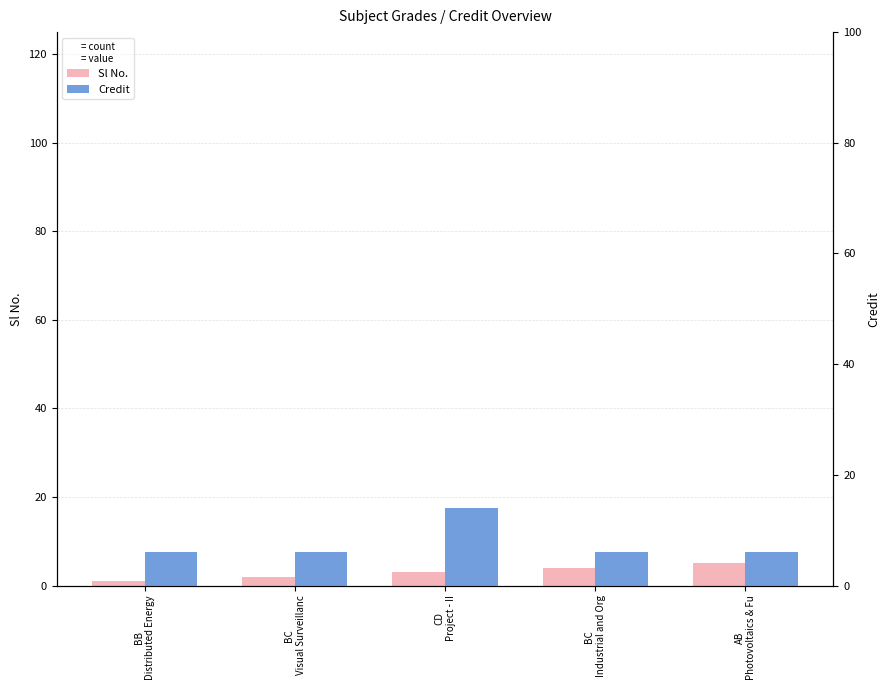

How many distinct data groups are displayed?

2